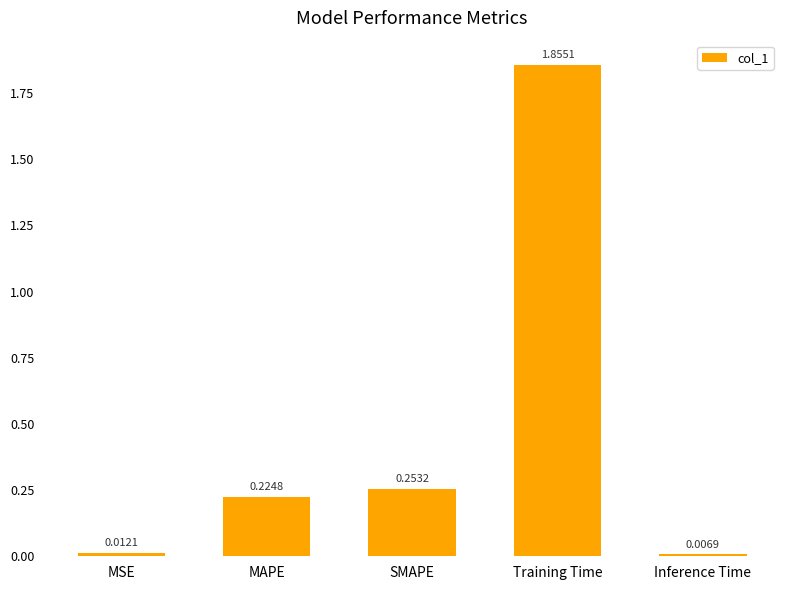

List the labels in order of value, smallest first.

Inference Time, MSE, MAPE, SMAPE, Training Time